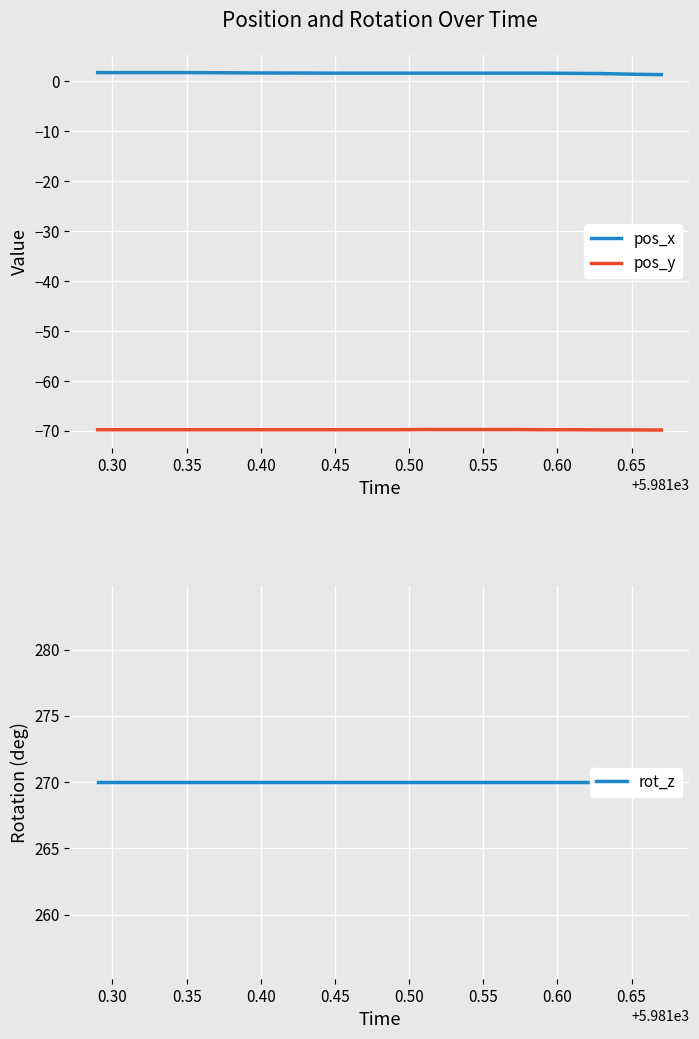

What is the maximum value for rot_z?

270.0